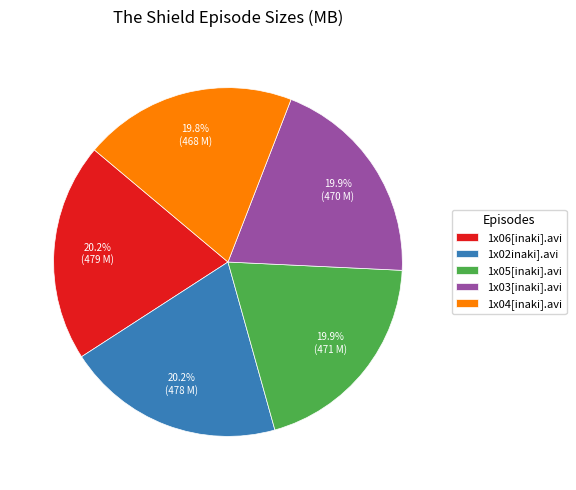

How many slices are in this pie chart?

5